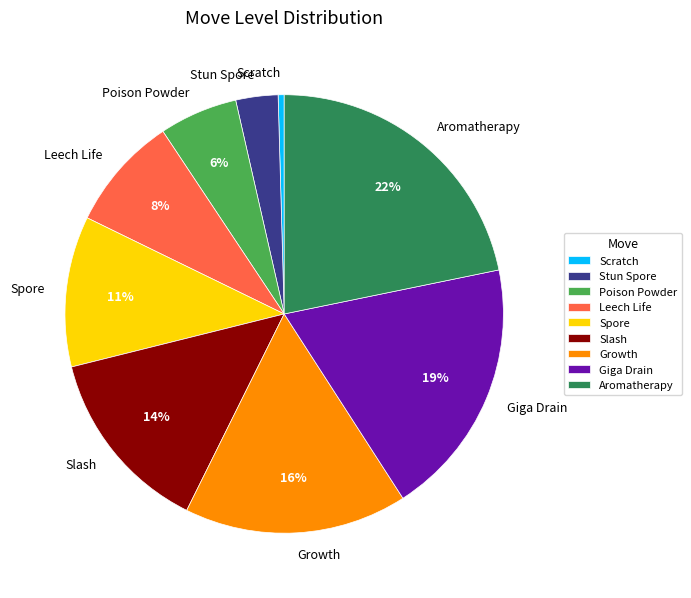

The Poison Powder slice represents 1% of the pie. True or false?

False